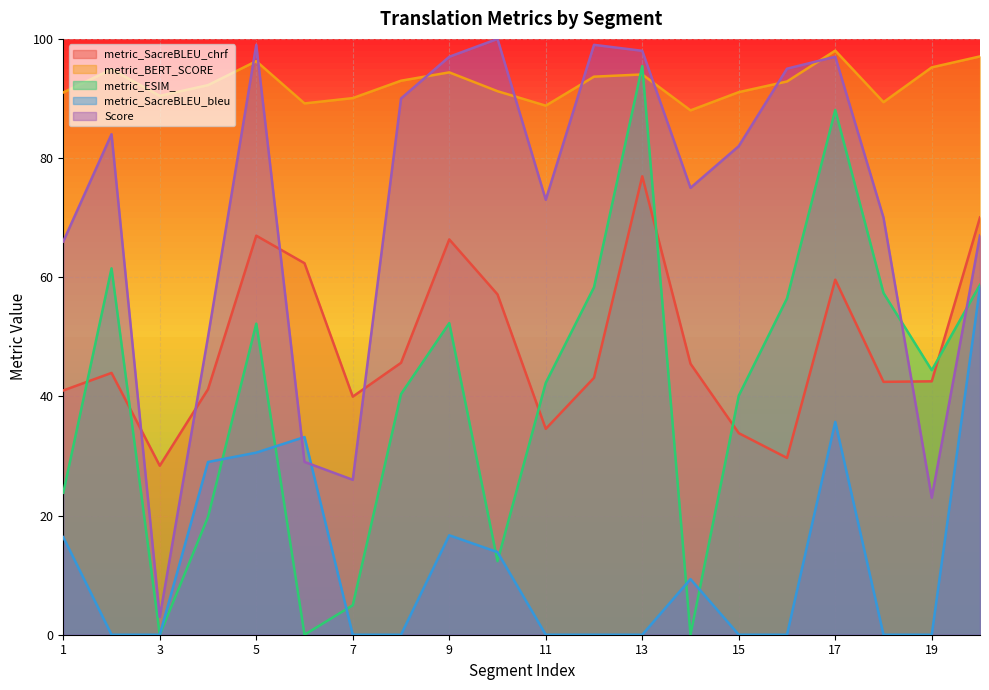

Which category has the highest value across all series?

10